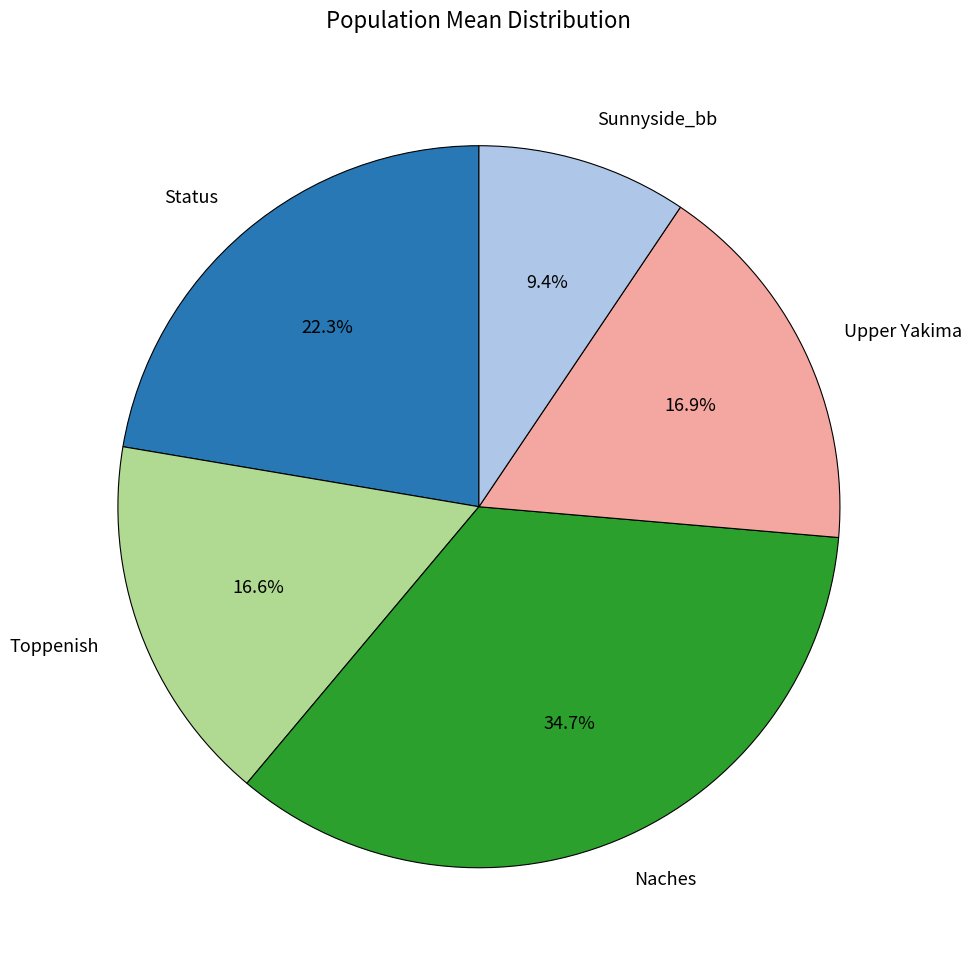

What percentage is the Upper Yakima slice, to the nearest percent?

17%